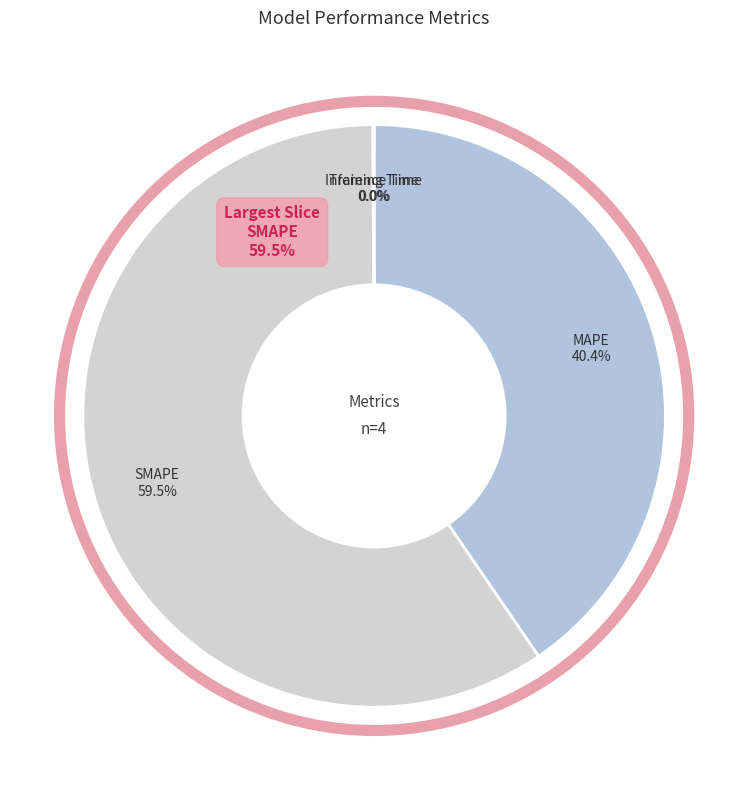

What percentage is the MAPE slice, to the nearest percent?

40%